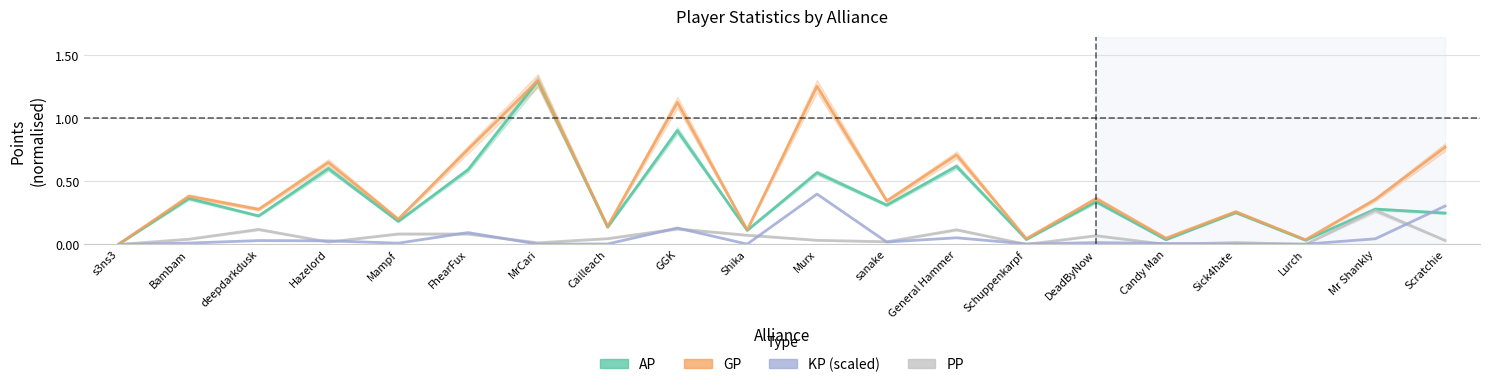

Reading left to right, transcribe all the data shown in this chart.

AP: 0.0	0.4	0.2	0.6	0.2	0.6	1.3	0.1	0.9	0.1	0.6	0.3	0.6	0.0	0.3	0.0	0.3	0.0	0.3	0.2
GP: 0.0	0.4	0.3	0.7	0.2	0.8	1.3	0.1	1.1	0.1	1.3	0.3	0.7	0.0	0.4	0.1	0.3	0.0	0.4	0.8
PP: 0.0	0.0	0.1	0.0	0.1	0.1	0.0	0.0	0.1	0.1	0.0	0.0	0.1	0.0	0.1	0.0	0.0	0.0	0.3	0.0
KP (scaled): 0.0	0.0	0.0	0.0	0.0	0.1	0.0	0.0	0.1	0.0	0.4	0.0	0.1	0.0	0.0	0.0	0.0	0.0	0.0	0.3